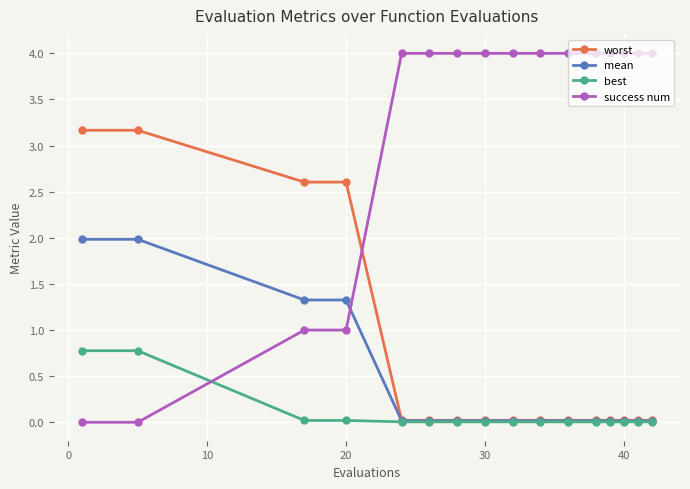

True or false: worst and success num cross at least once.

True